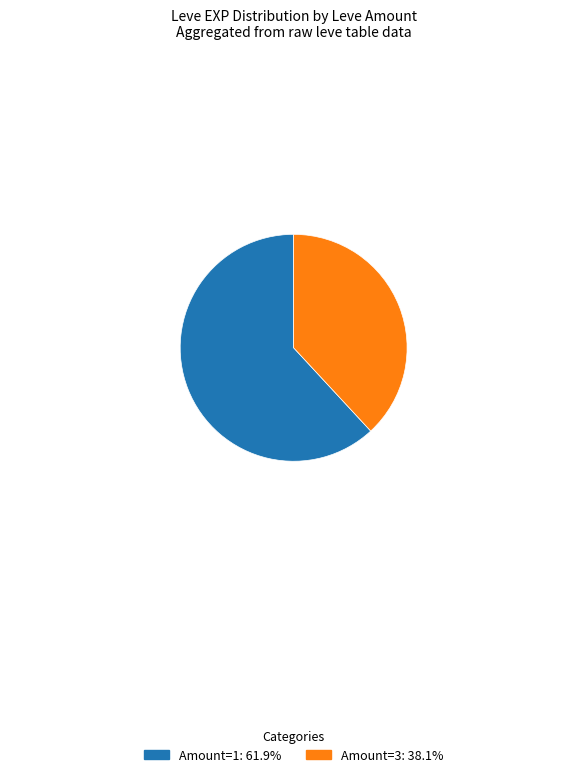

Is there a majority slice in this chart?

Yes